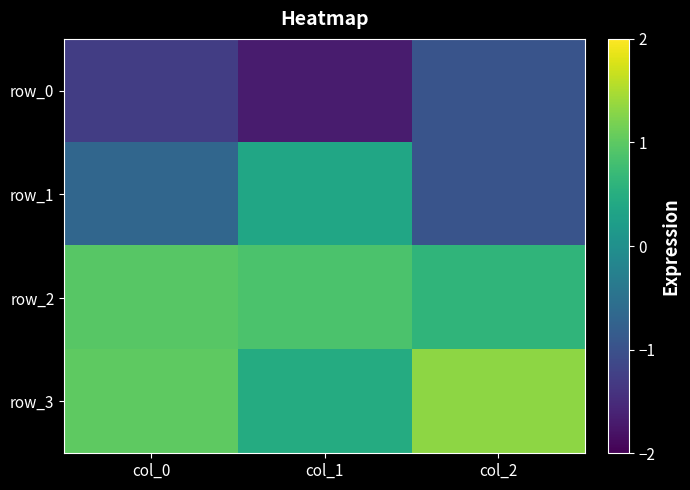

What is the spread (max minus min) of values at col_1?

2.6